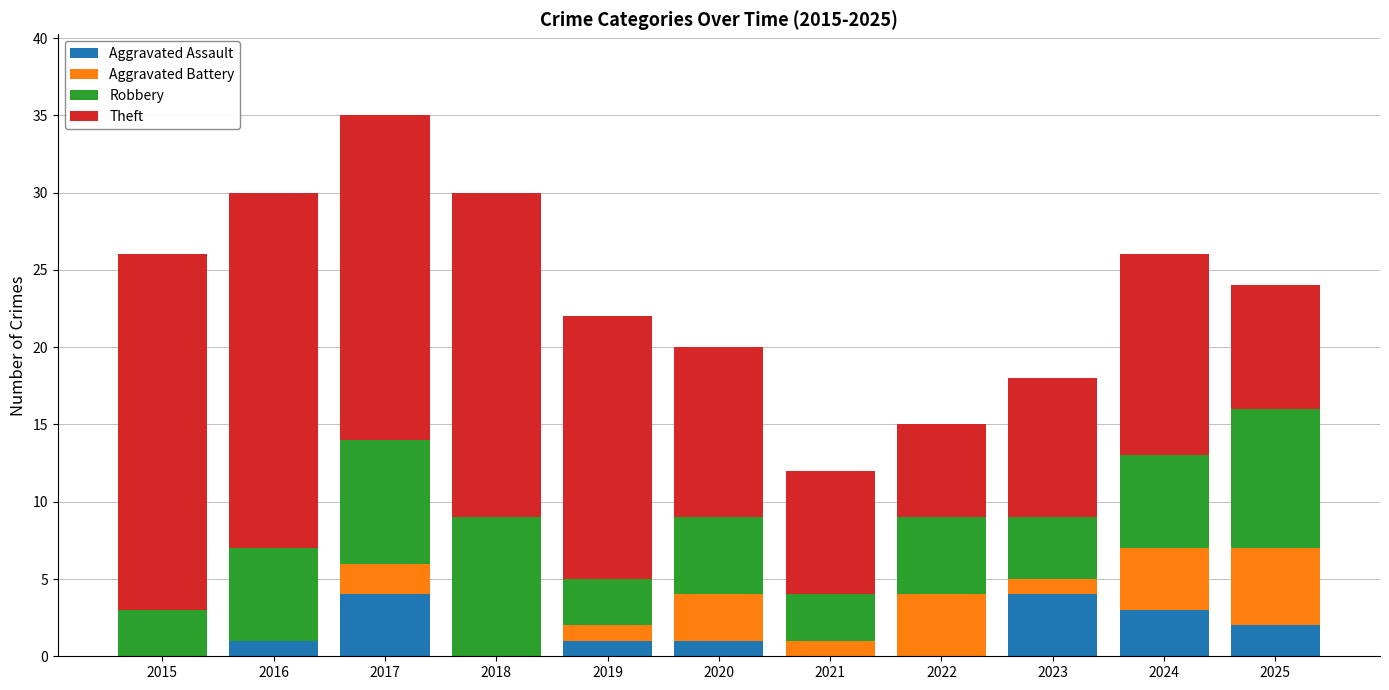

Is it true that Aggravated Assault equals 7 at 2023?

False